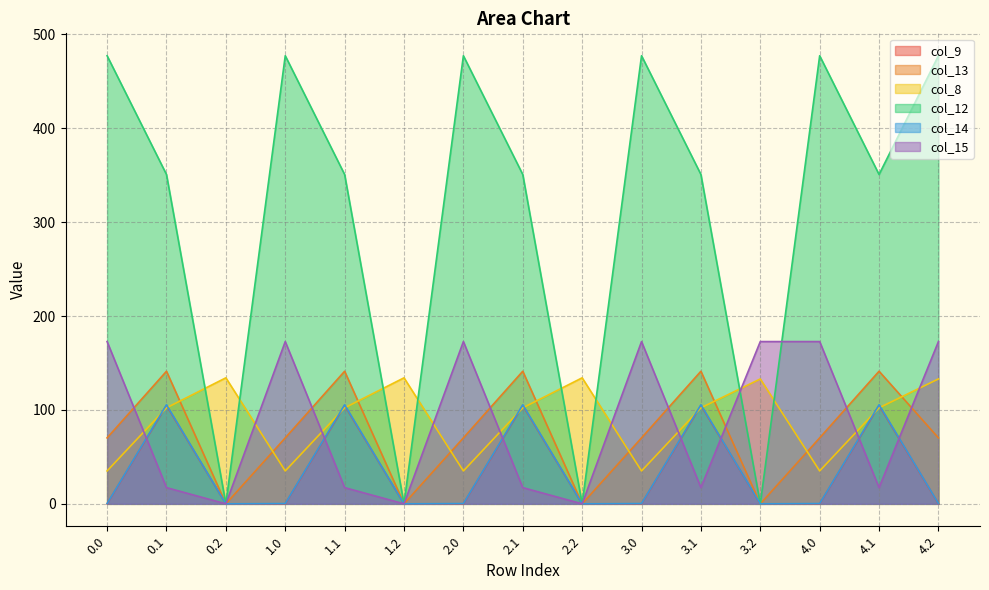

Is the value of col_8 at 3.2 greater than the value of col_14 at 4.1?

Yes